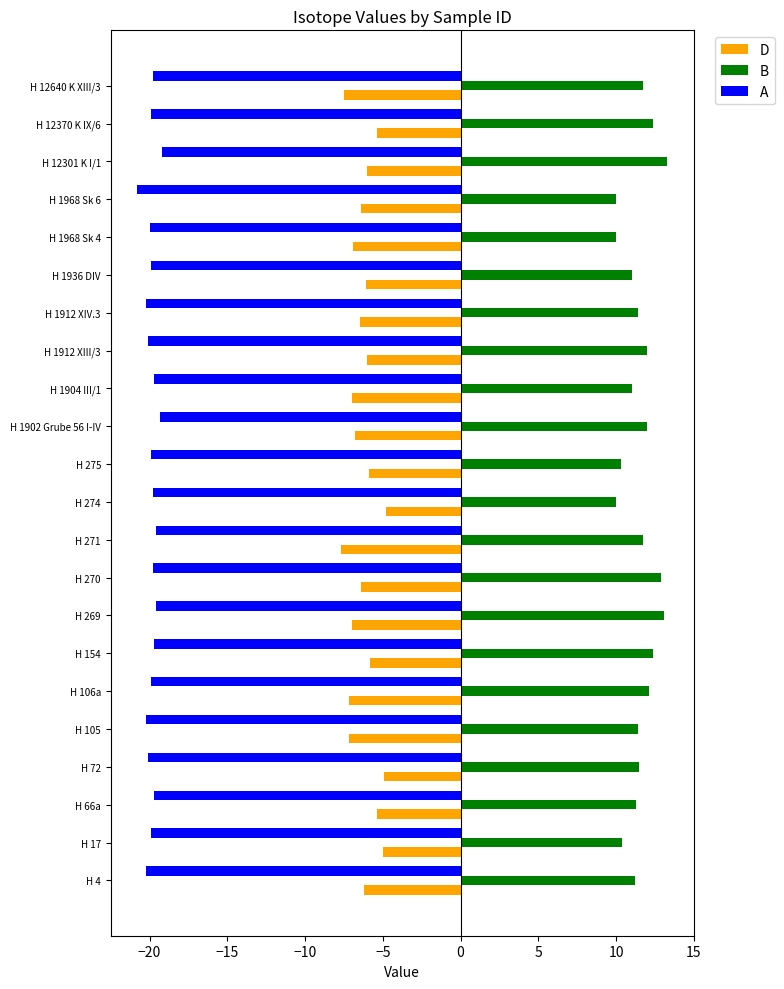

Rank the series by their average value, from highest to lowest.

B, D, A